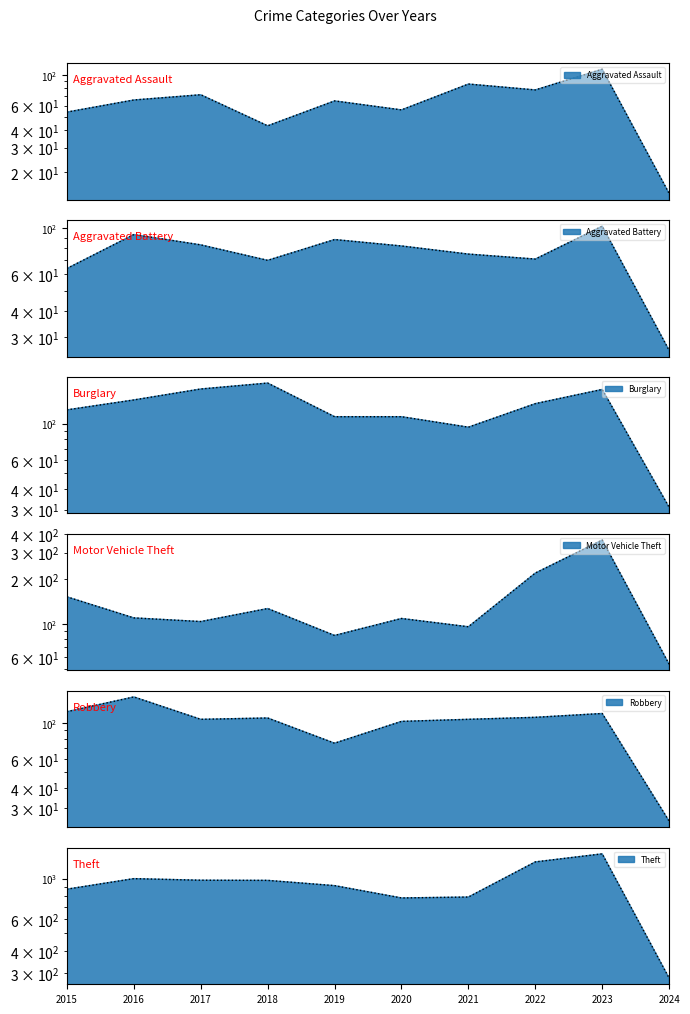

What is the maximum value for Aggravated Battery?

102